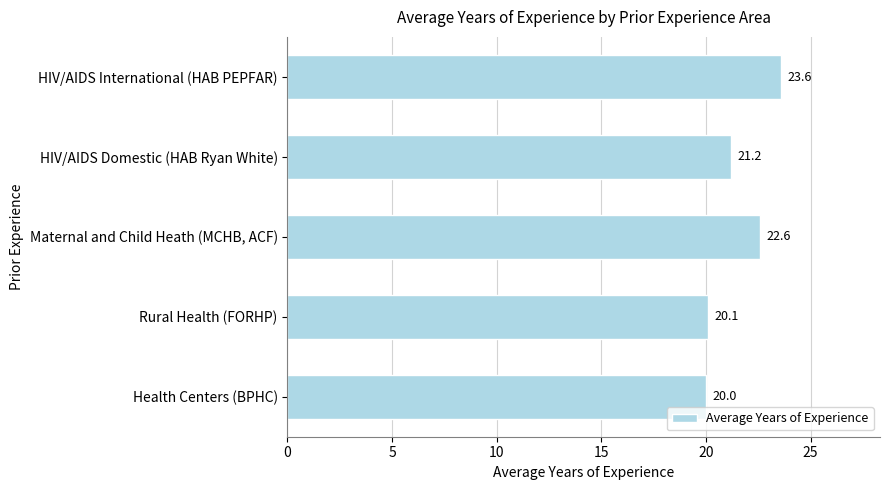

What is the difference between the maximum and second lowest values?

3.5